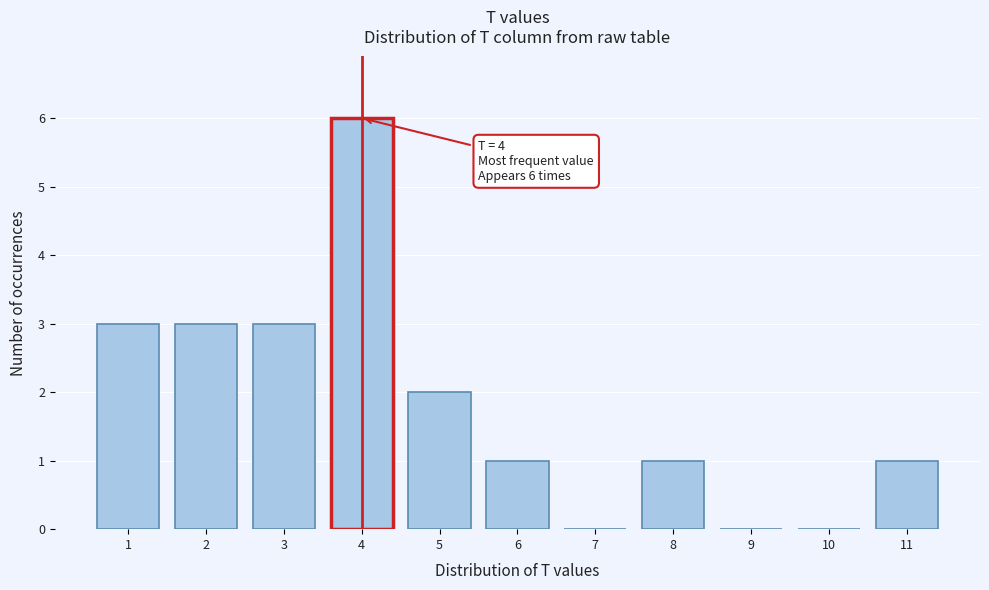

Over which range of the x-axis is the bar tallest?

3.5 to 4.5